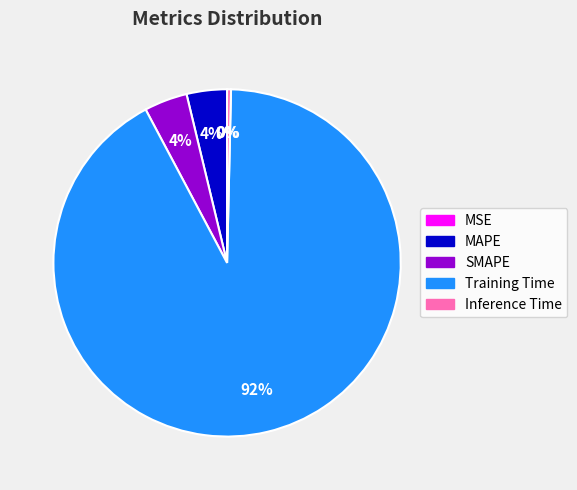

Which slice is the smallest?

MSE